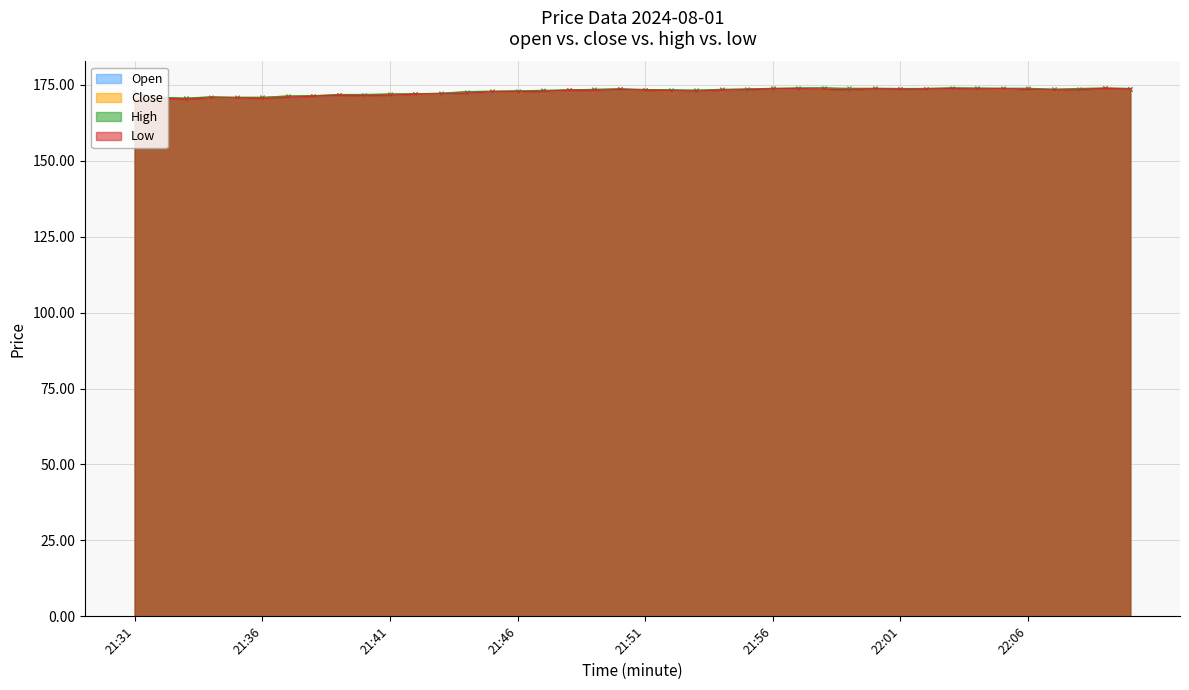

True or false: low has a value of 289.1 at 21:36.

False